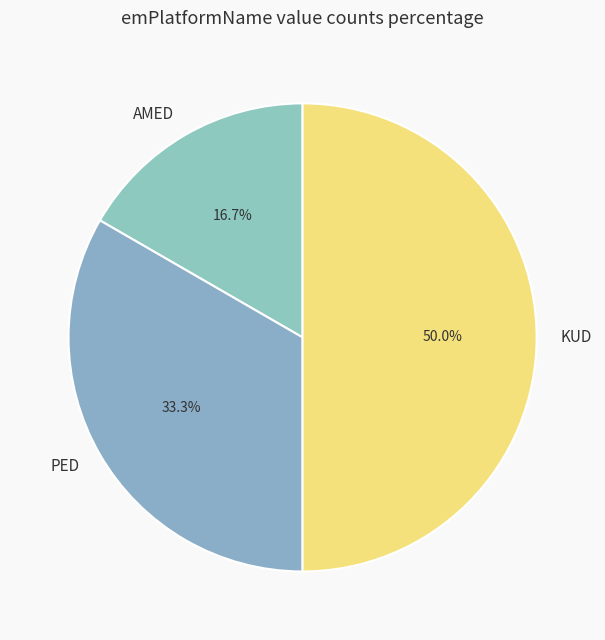

To the nearest percent, what is the combined percentage of AMED and KUD?

67%